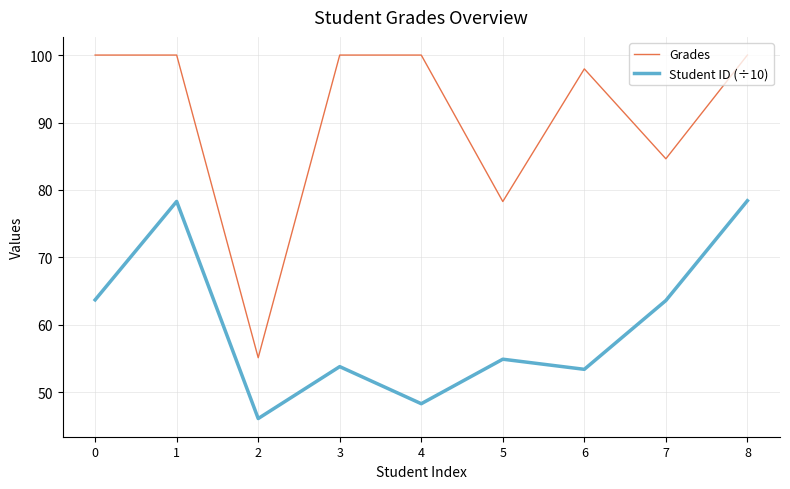

True or false: Grades and Student ID (÷10) intersect in this chart.

False